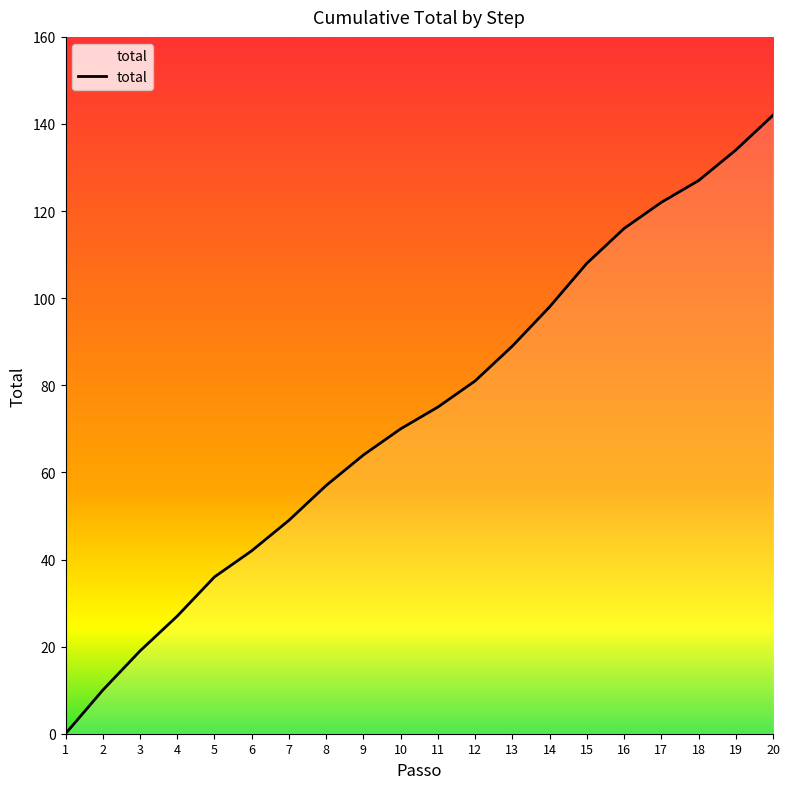

List the labels in order of value, largest first.

20, 19, 18, 17, 16, 15, 14, 13, 12, 11, 10, 9, 8, 7, 6, 5, 4, 3, 2, 1